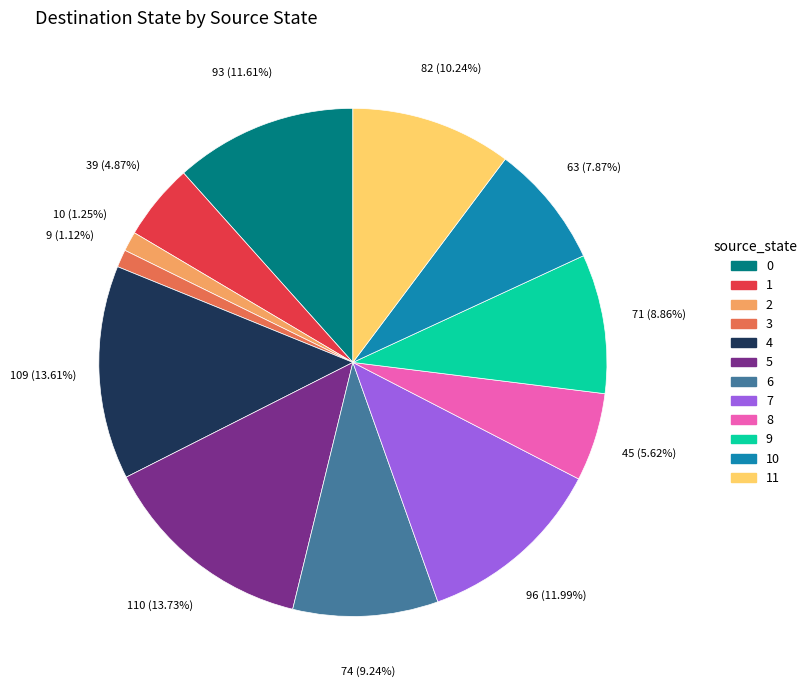

Count the number of slices in the pie.

12